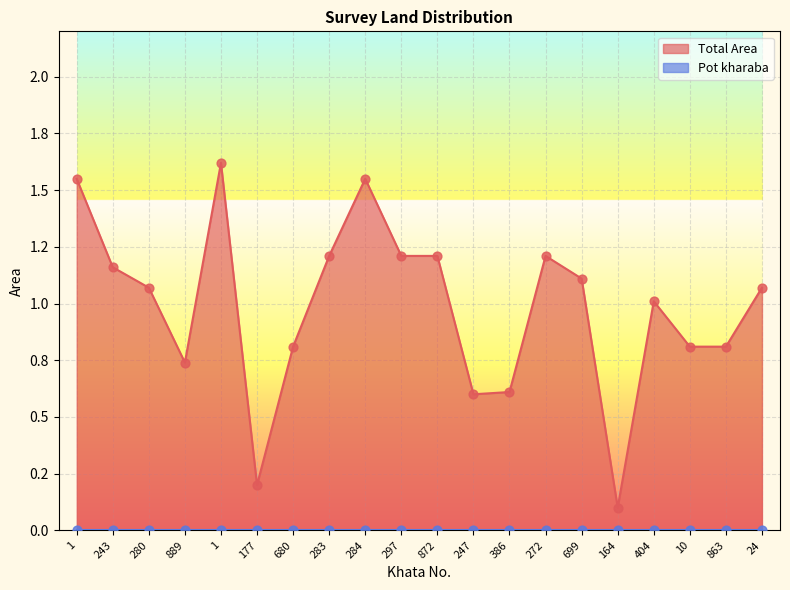

Which has a higher value, 283 or 284?

284